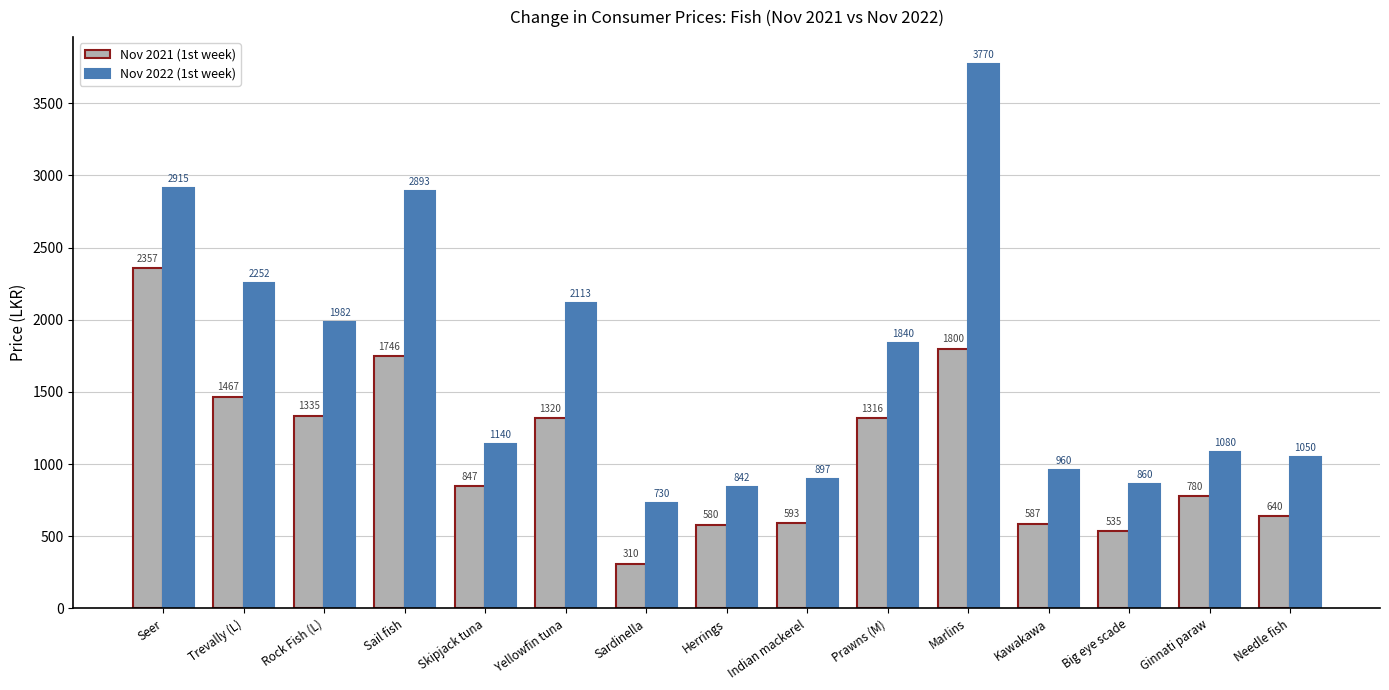

Which series has the largest total across all categories?

Nov 2022 (1st week)